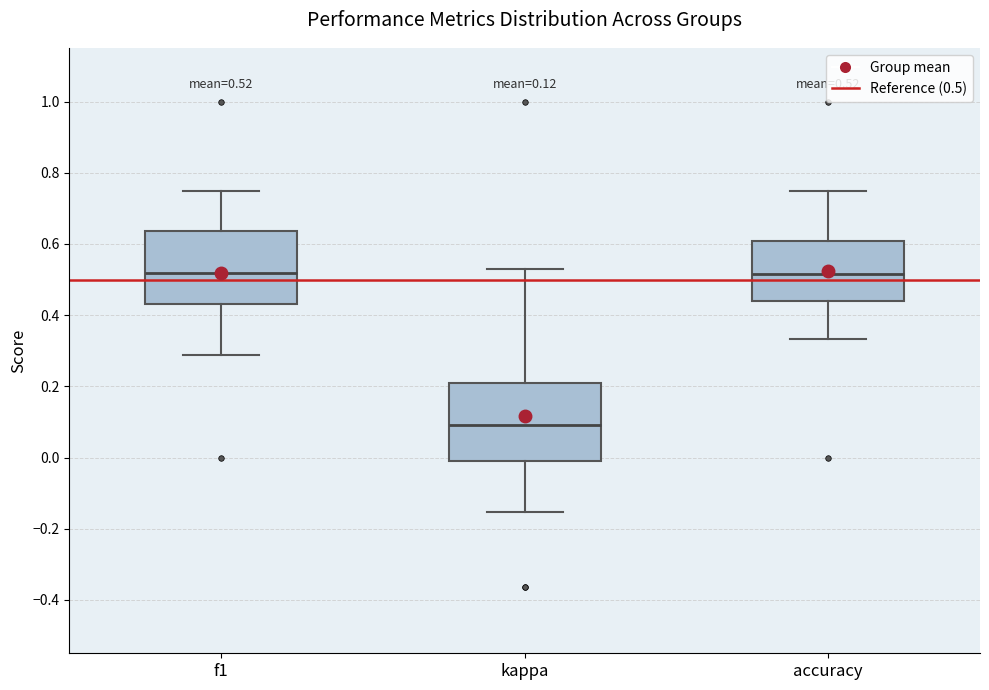

Which box has the lowest median line?

kappa